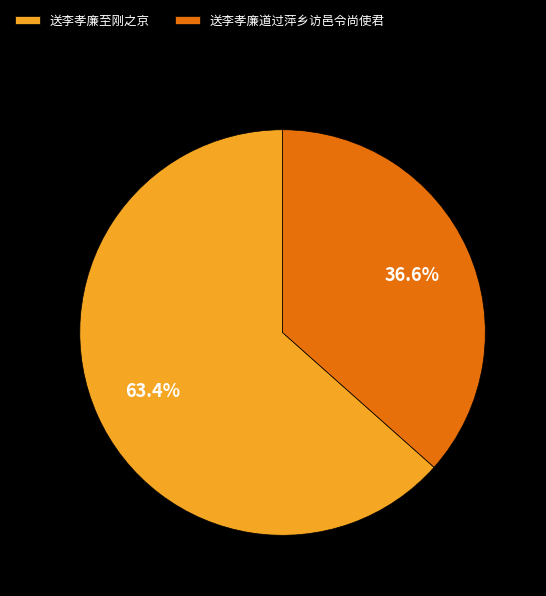

Which category has the biggest portion of the pie?

送李孝廉至刚之京